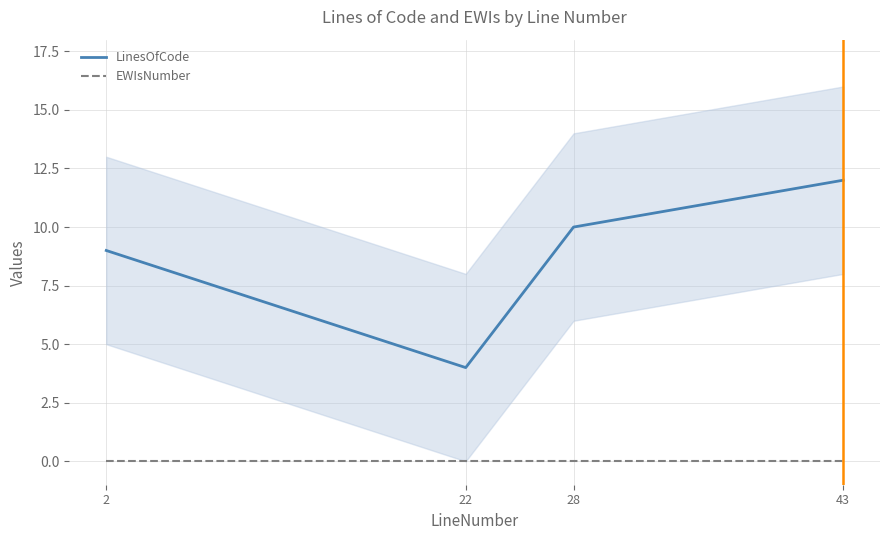

What is the spread (max minus min) of values at 43?

12